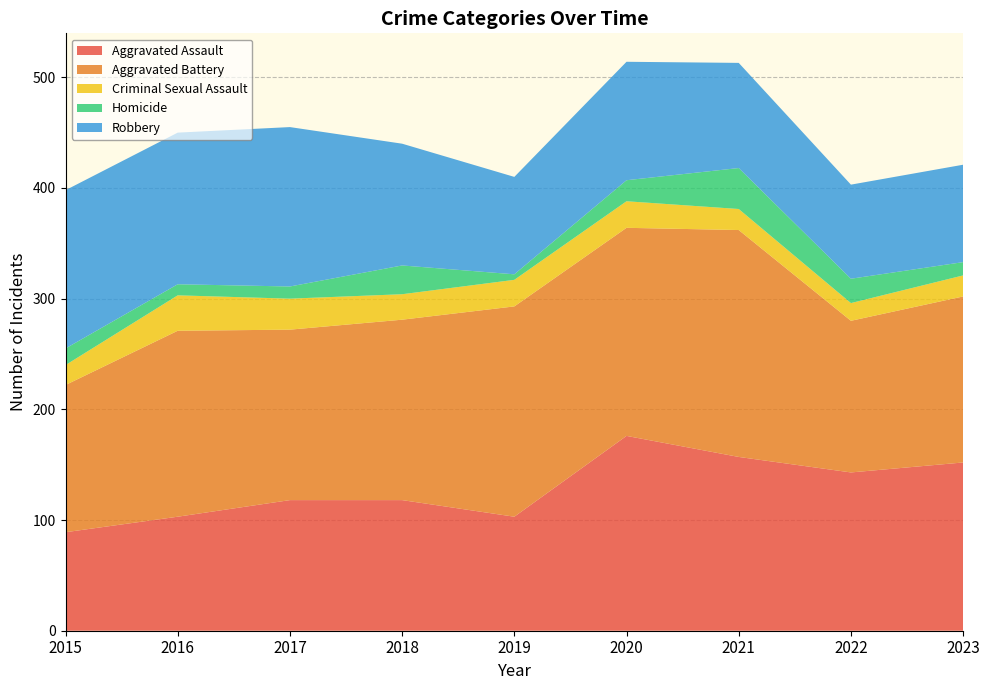

Reading left to right, extract all data points from this chart.

Aggravated Assault: 89	103	118	118	103	176	157	143	152
Aggravated Battery: 133	168	154	163	190	188	205	137	150
Criminal Sexual Assault: 18	32	28	23	24	24	19	16	19
Homicide: 15	10	11	26	5	19	37	22	12
Robbery: 143	137	144	110	88	107	95	85	88